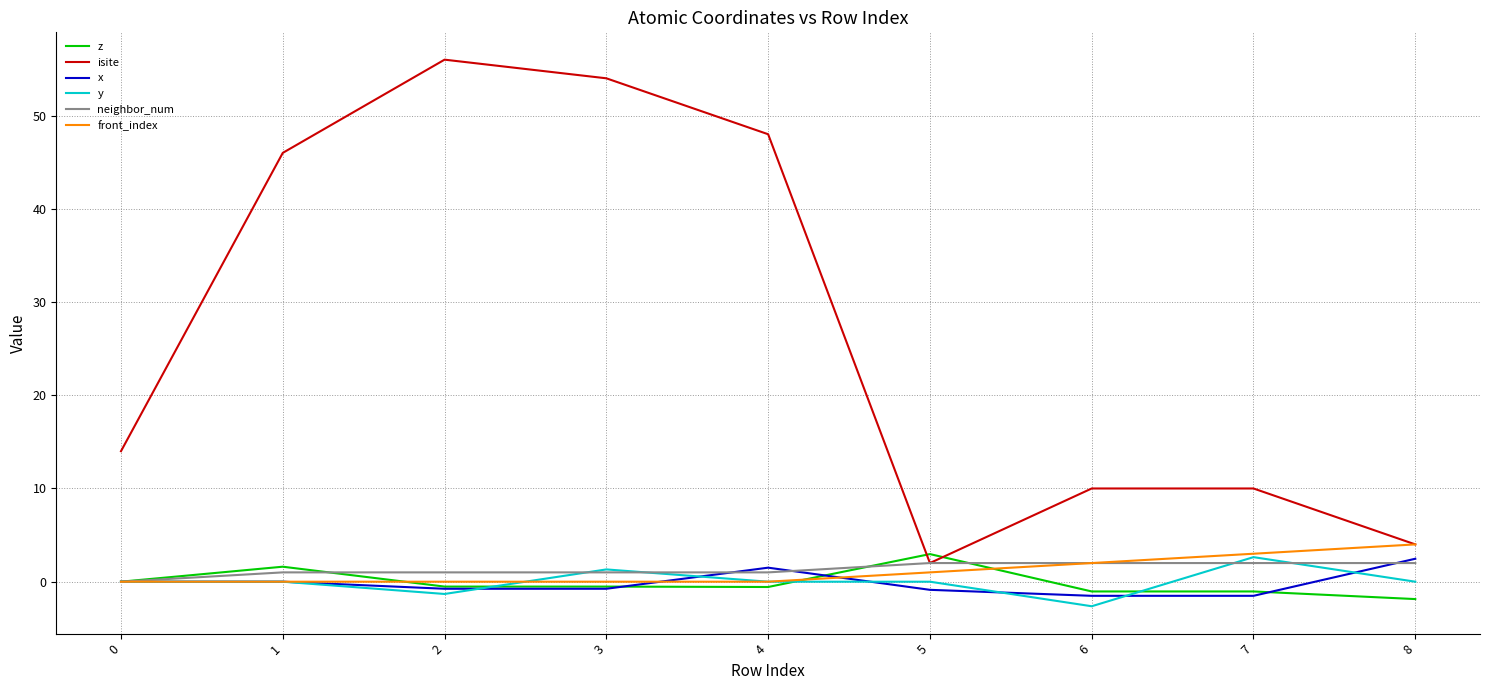

What is the difference between the highest and lowest values at 6?

12.6